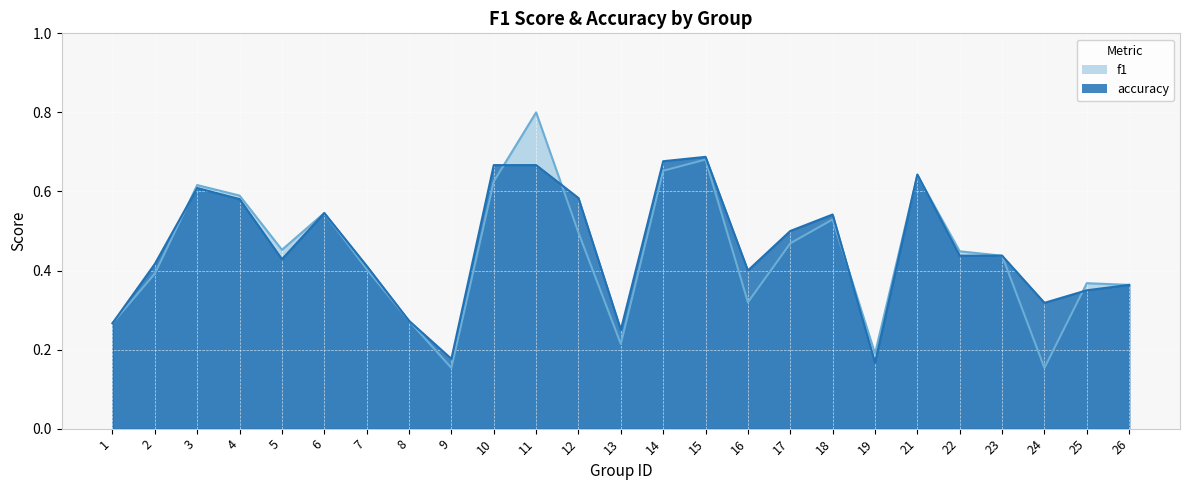

Which category has the lowest value in the accuracy series?

19